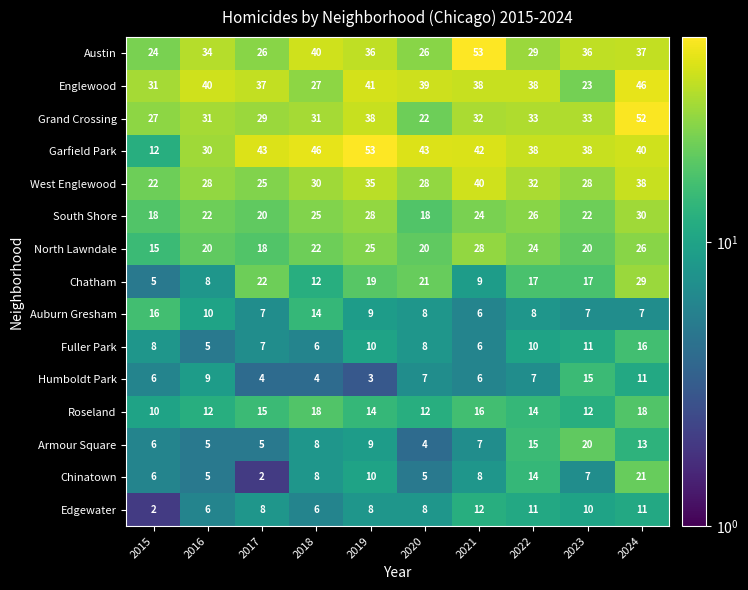

Which series changed the most between 2017 and 2024?

Grand Crossing